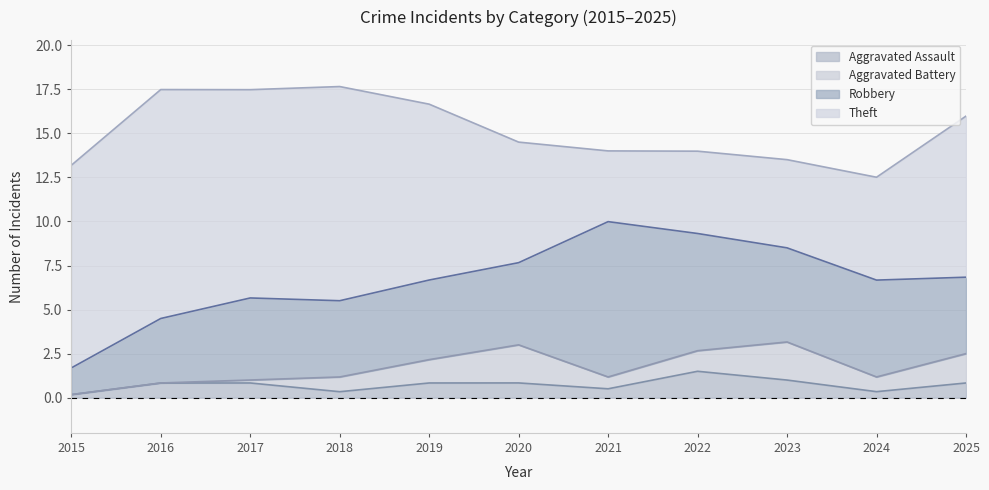

Count the number of categories in the chart.

11